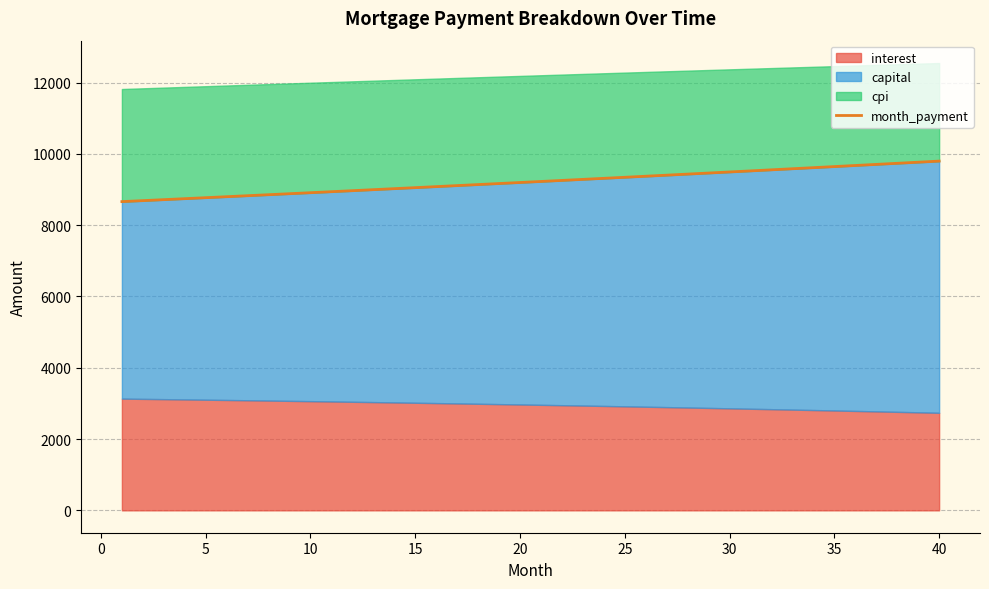

What is the lowest value of the month_payment series?

8661.7